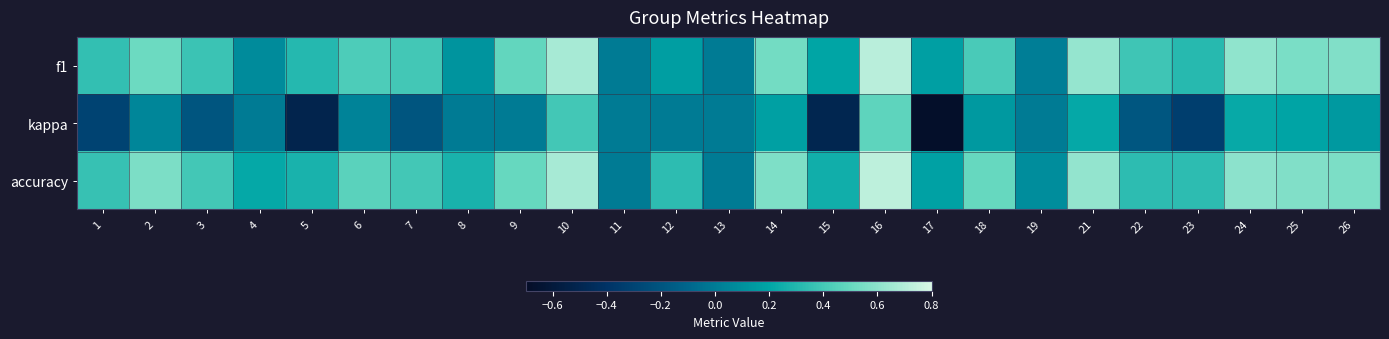

Rank the series by their maximum value, from highest to lowest.

accuracy, f1, kappa